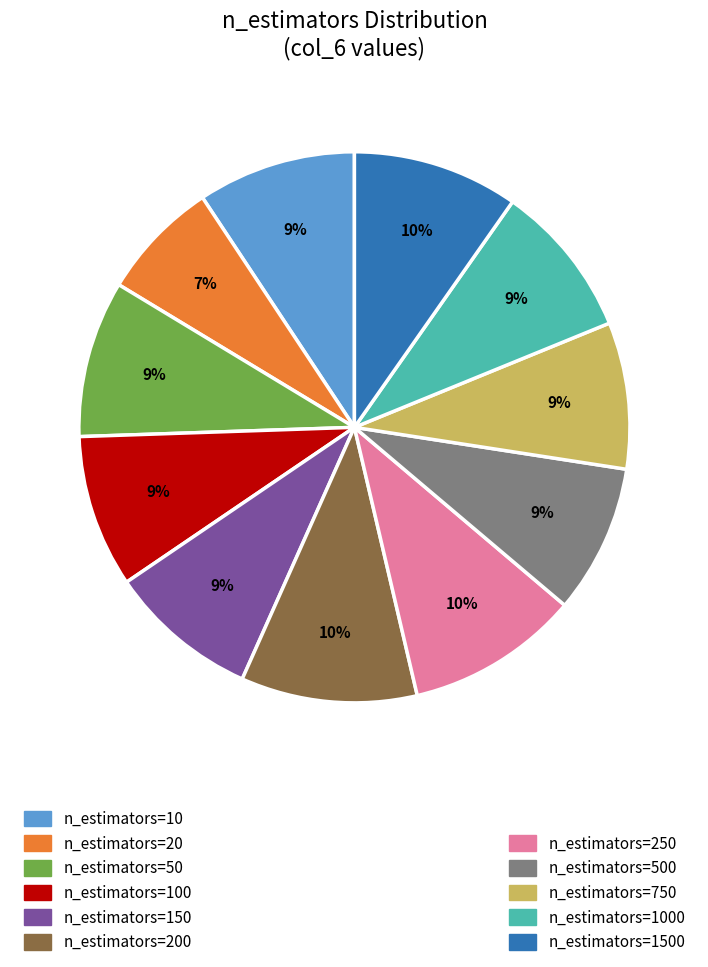

Does any single category account for the majority?

No